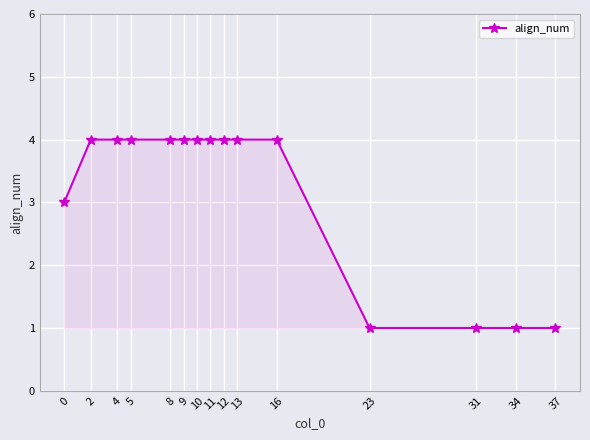

What is the sum of all values?

47